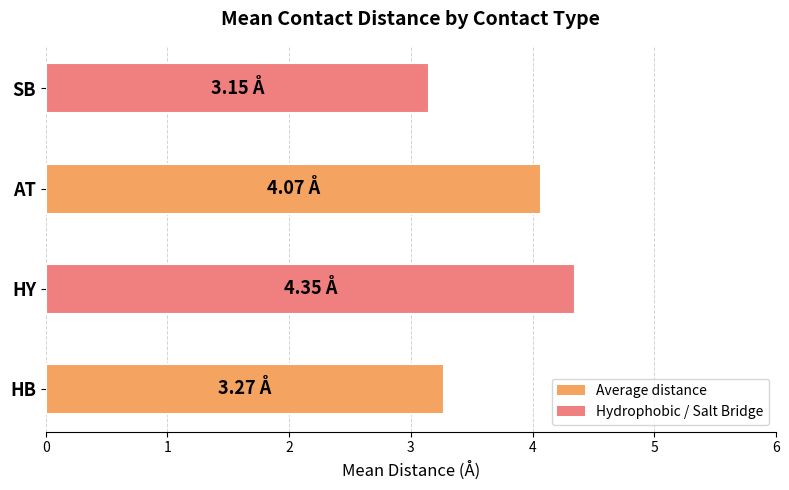

Is it true that the value at SB is 3.1?

True